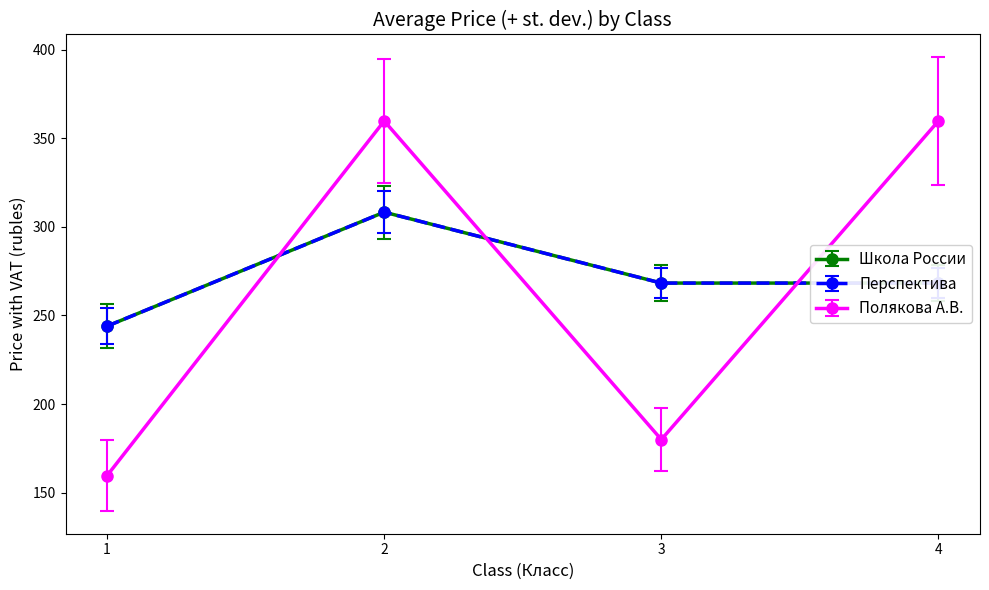

Reading left to right, what are all the values shown in this chart?

Школа России: 244.0	308.3	268.3	268.3
Перспектива: 244.0	308.3	268.3	268.3
Полякова А.В.: 159.6	359.8	180.0	359.8